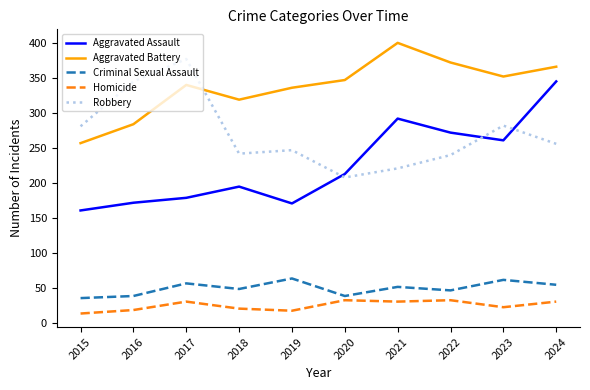

True or false: Aggravated Battery and Homicide cross at least once.

False